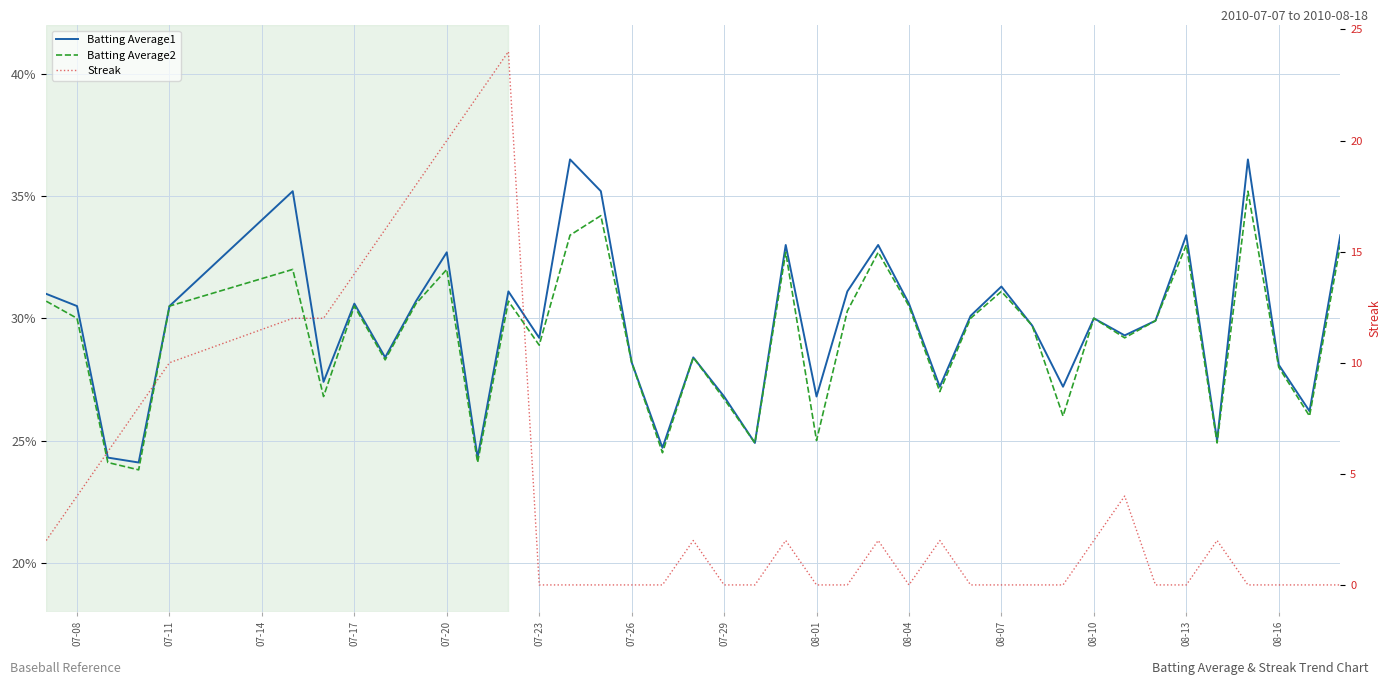

What are all the series names shown in the legend?

Batting Average1, Batting Average2, Streak